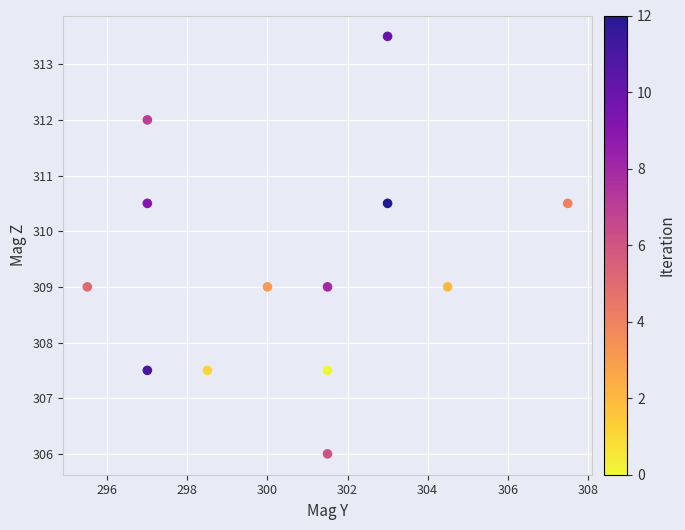

What is the range of Y values (max minus min)?

7.5